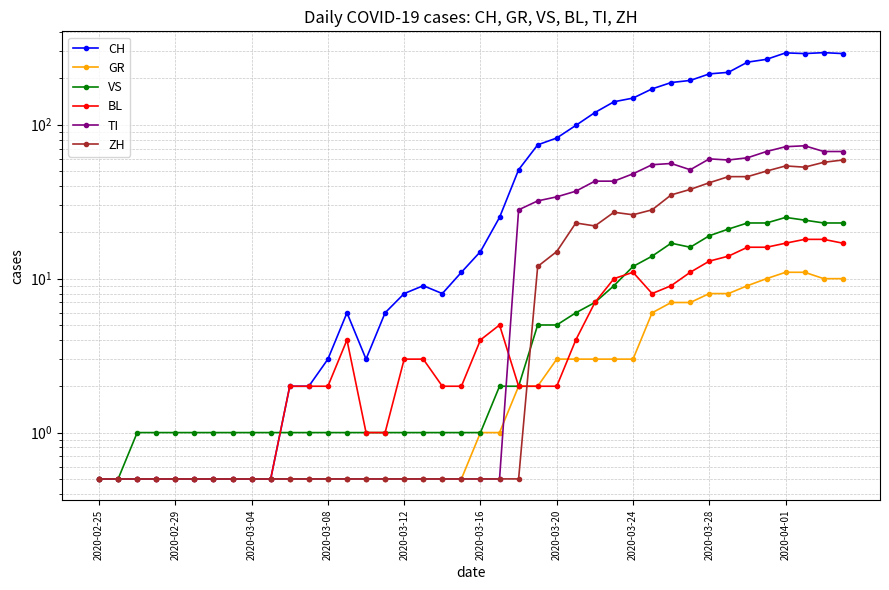

Does the chart have visible grid lines?

Yes